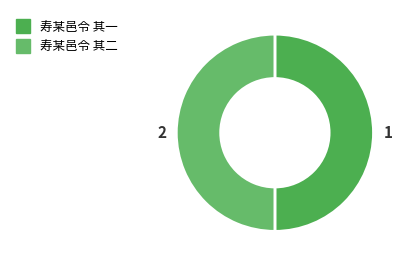

Is it true that 寿某邑令 其一 is 50% of the pie?

True